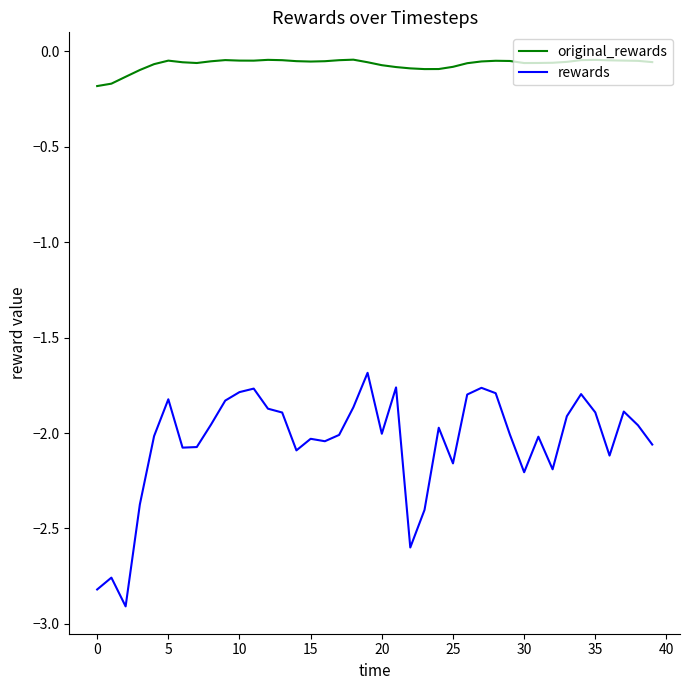

True or false: original_rewards and rewards cross at least once.

False